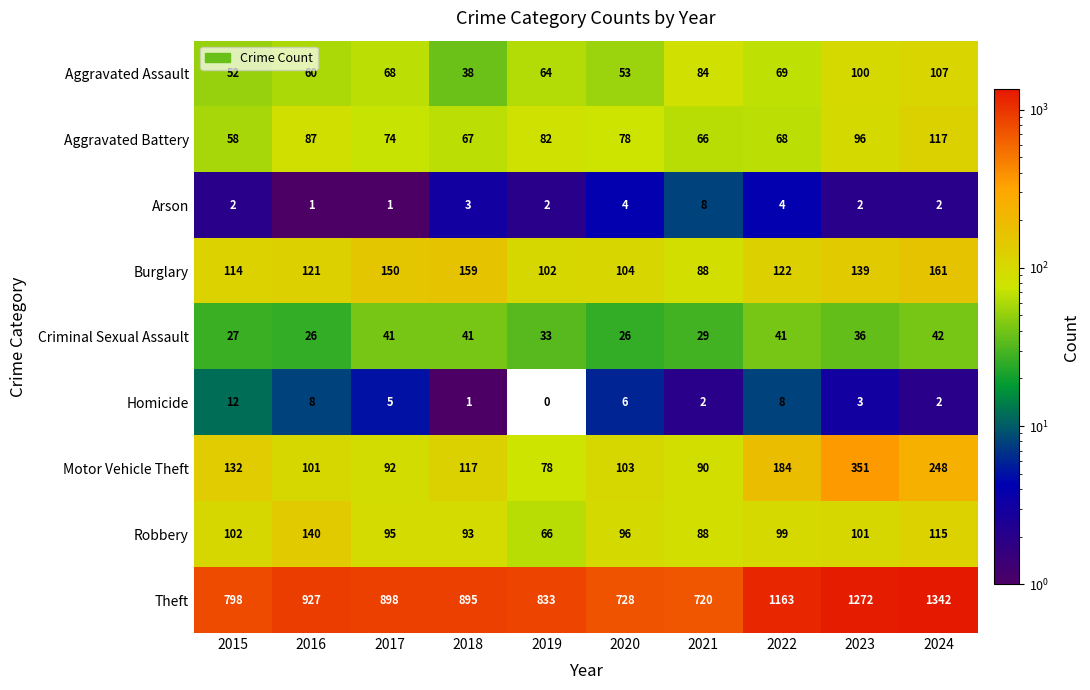

How many data points does each series have?

10